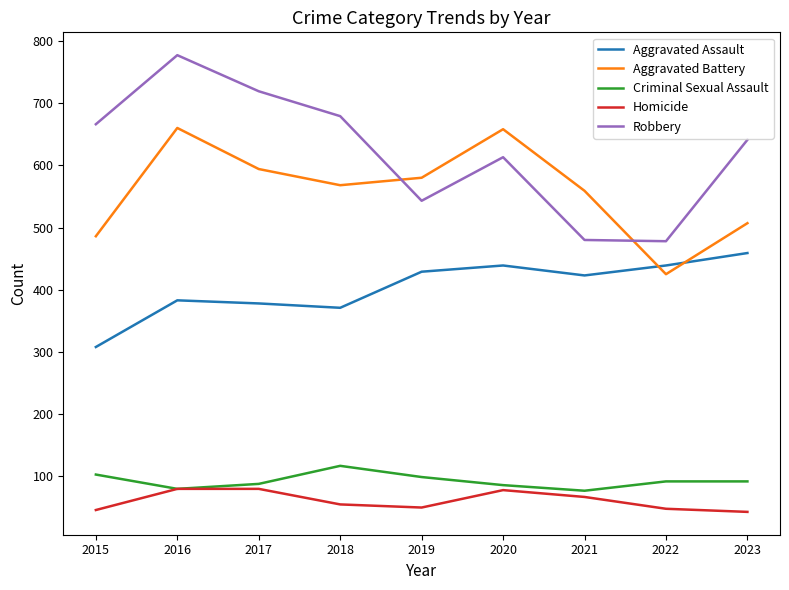

What is the difference between the second highest and minimum values in the Homicide series?

37